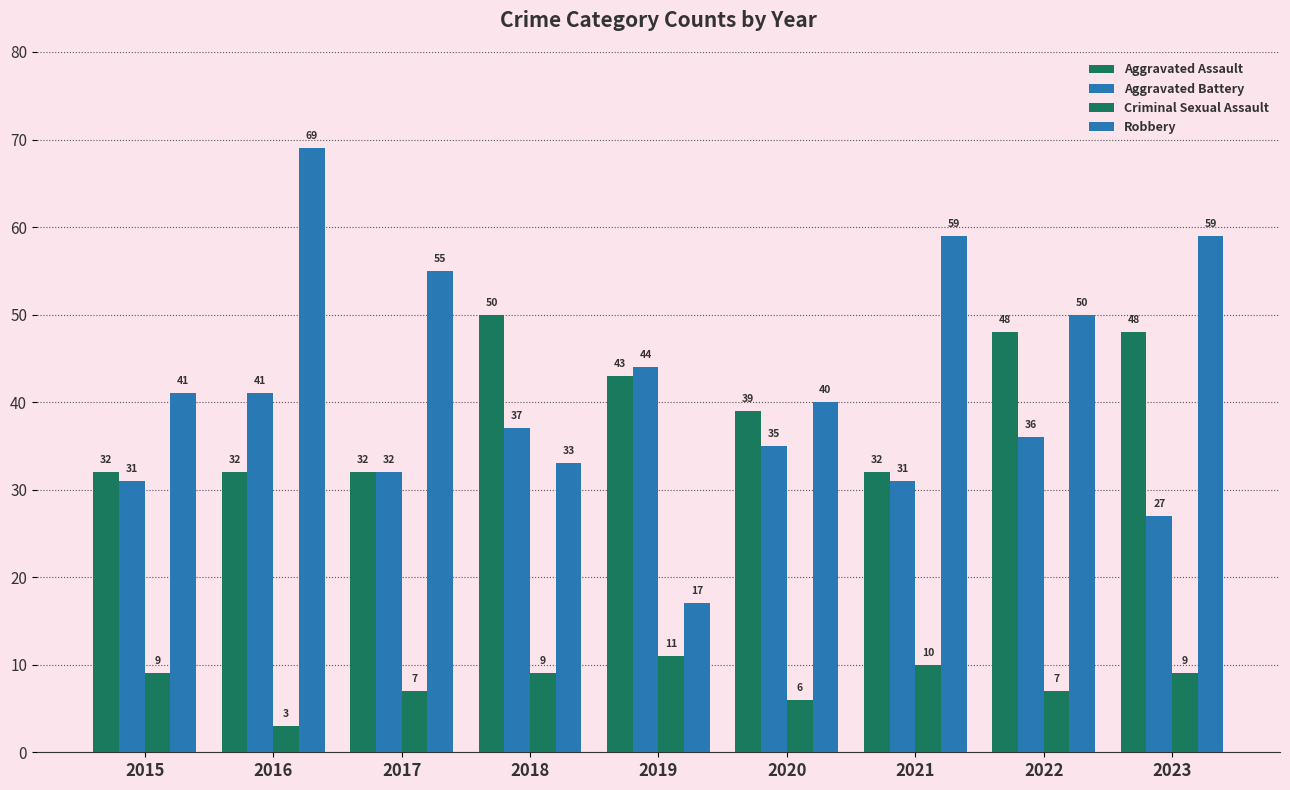

What is the average value of the Aggravated Assault series?

40